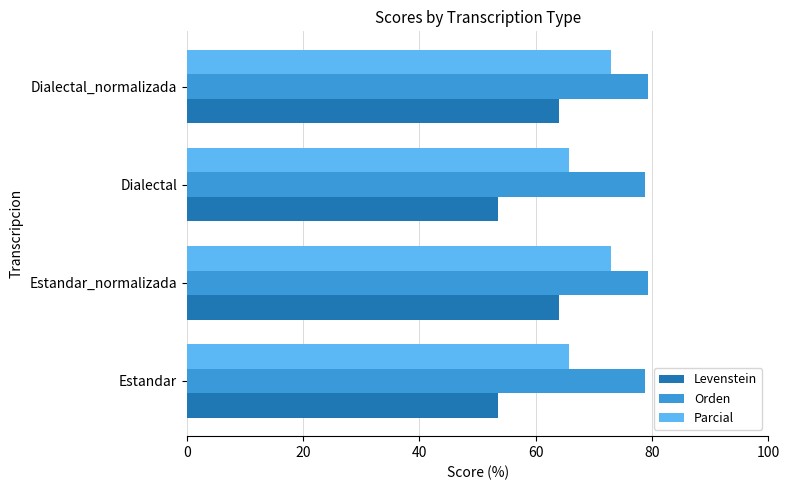

Between Dialectal and Dialectal_normalizada, which series saw the biggest shift?

Levenstein